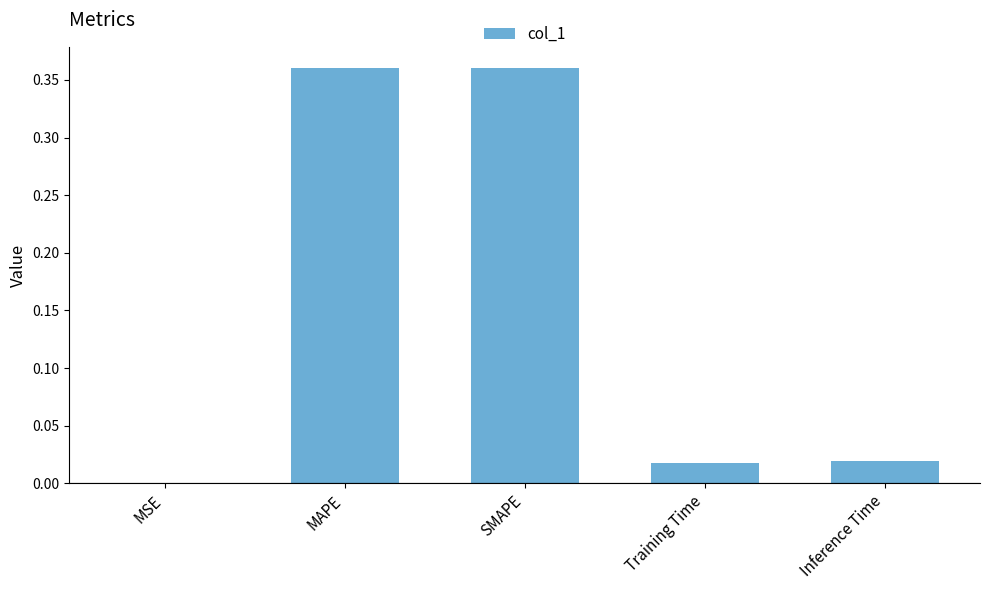

Which has a higher value, Inference Time or MSE?

Inference Time